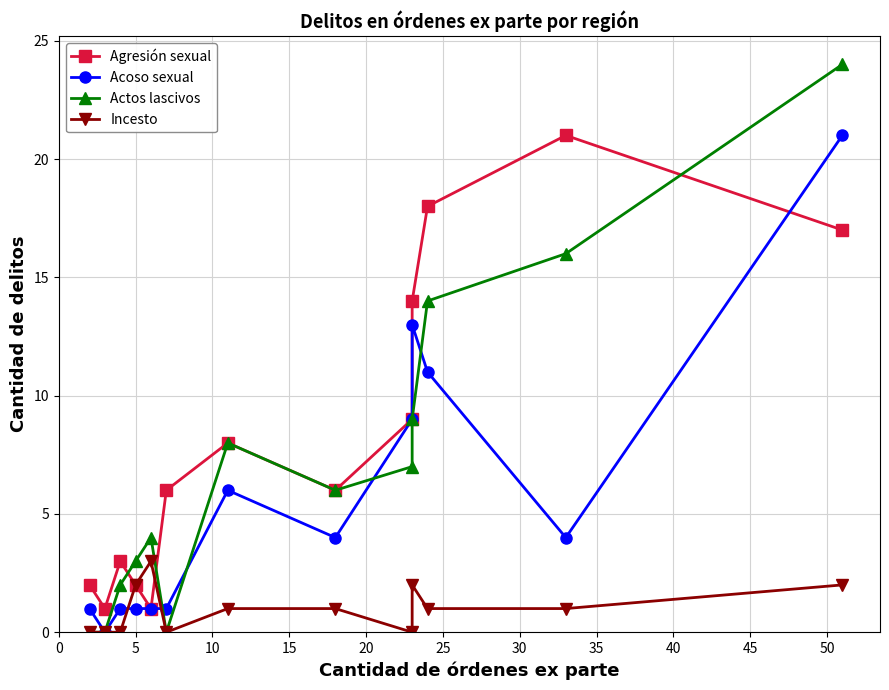

How many interior local peaks does the Incesto series have?

2